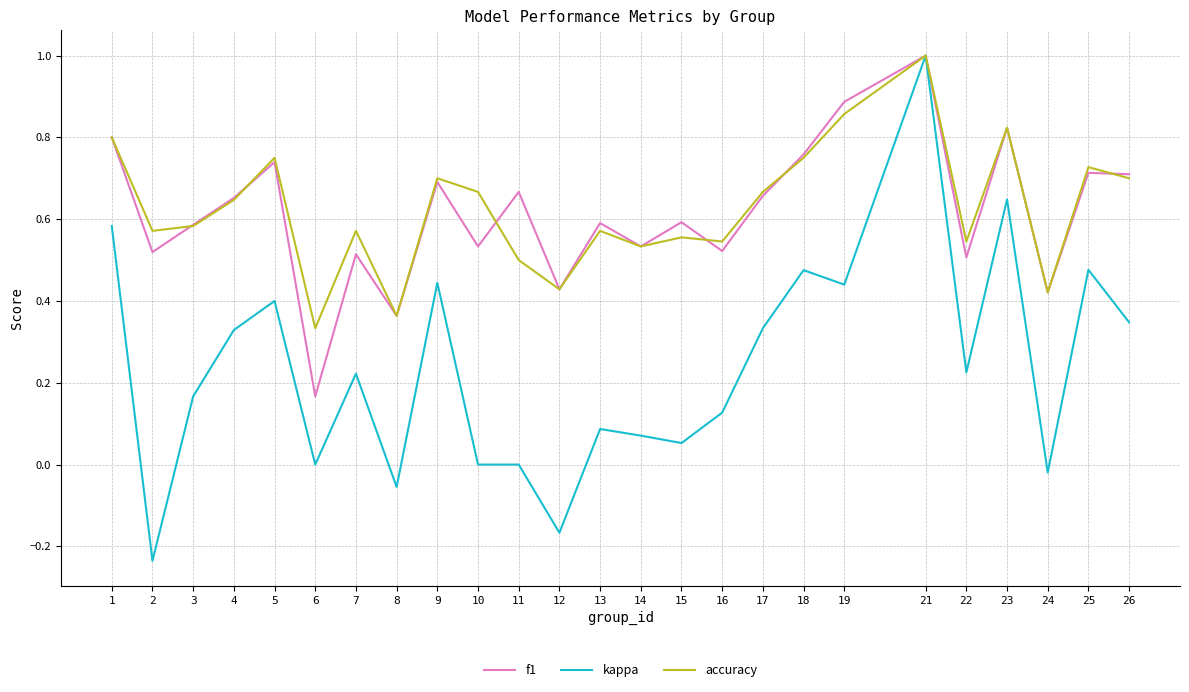

What is the total value across all series at 19?

2.2